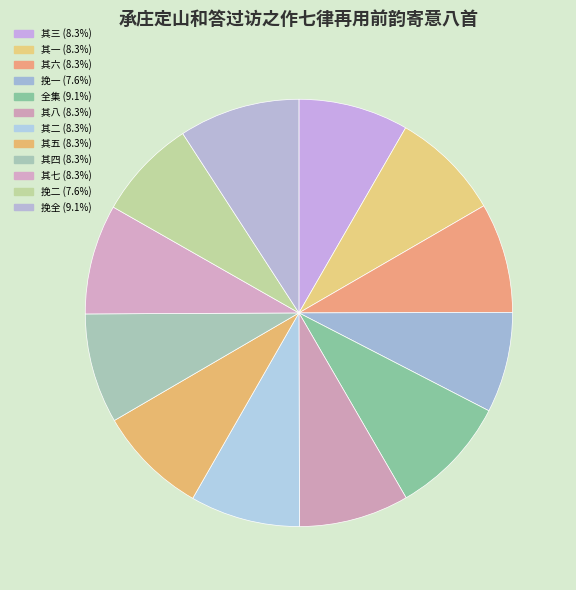

Count the number of slices in the pie.

12